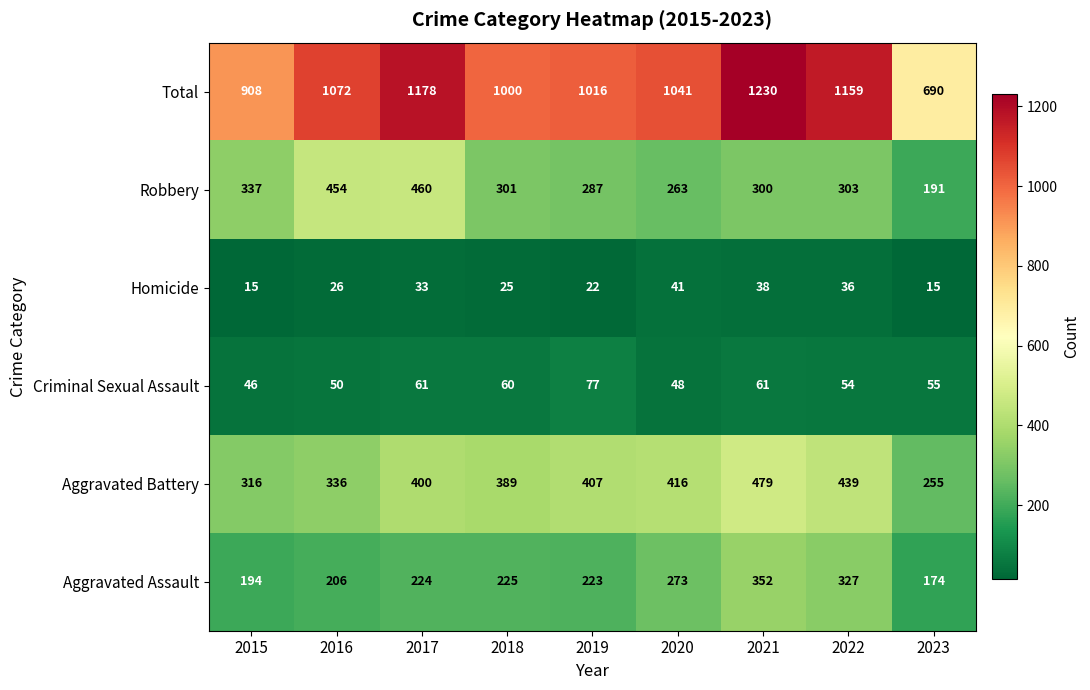

What is the smallest value displayed?

15